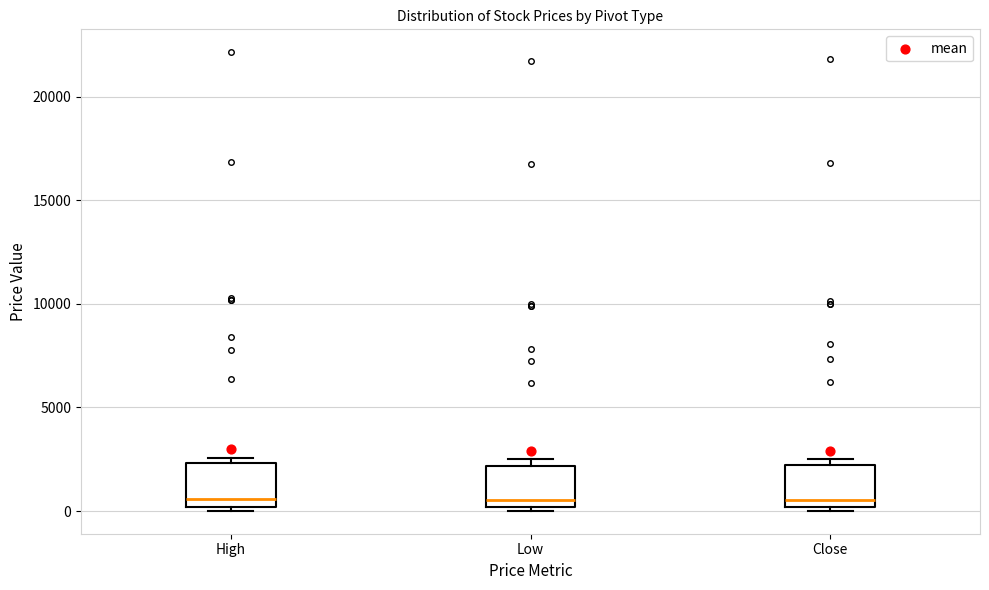

Where is the lower edge of the box for High on the y-axis? The values are not printed on the chart, so give them approximately, as read against the axis.

0